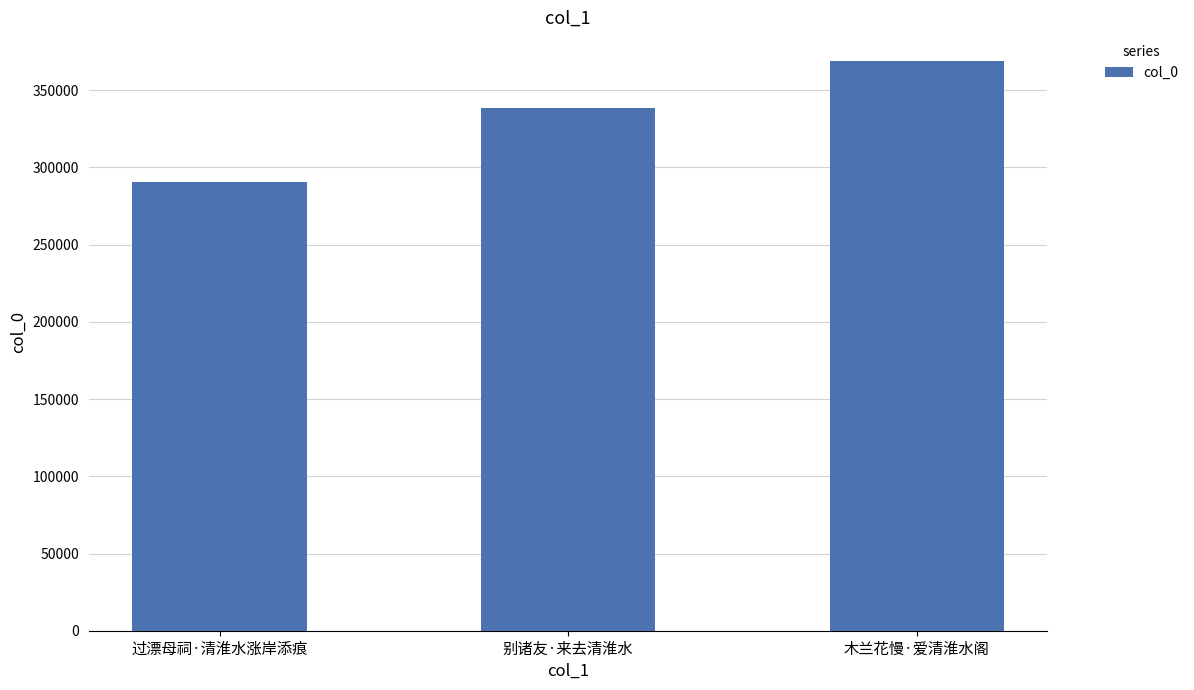

How many data points are less than 338372?

1